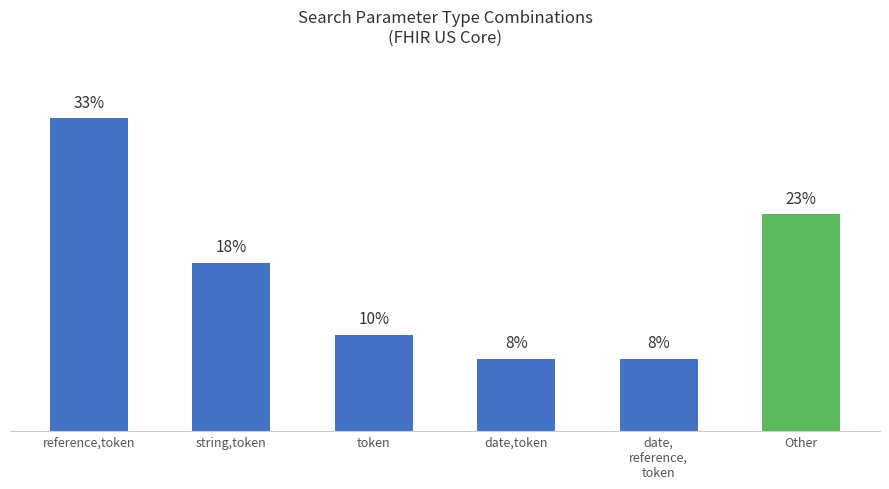

Does the chart contain any negative values?

No